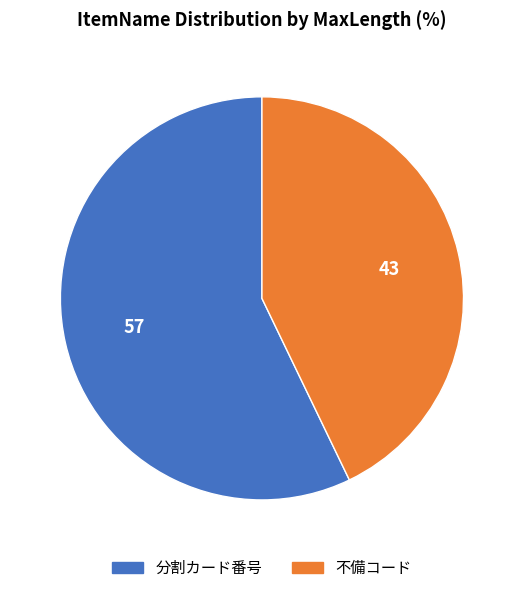

Which has a higher value, 不備コード or 分割カード番号?

分割カード番号